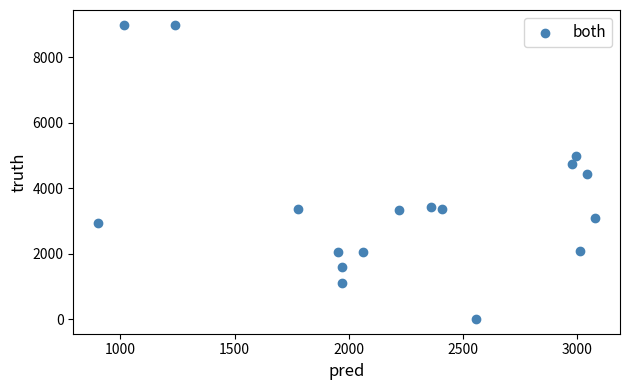

What is the range of Y values (max minus min)?

8998